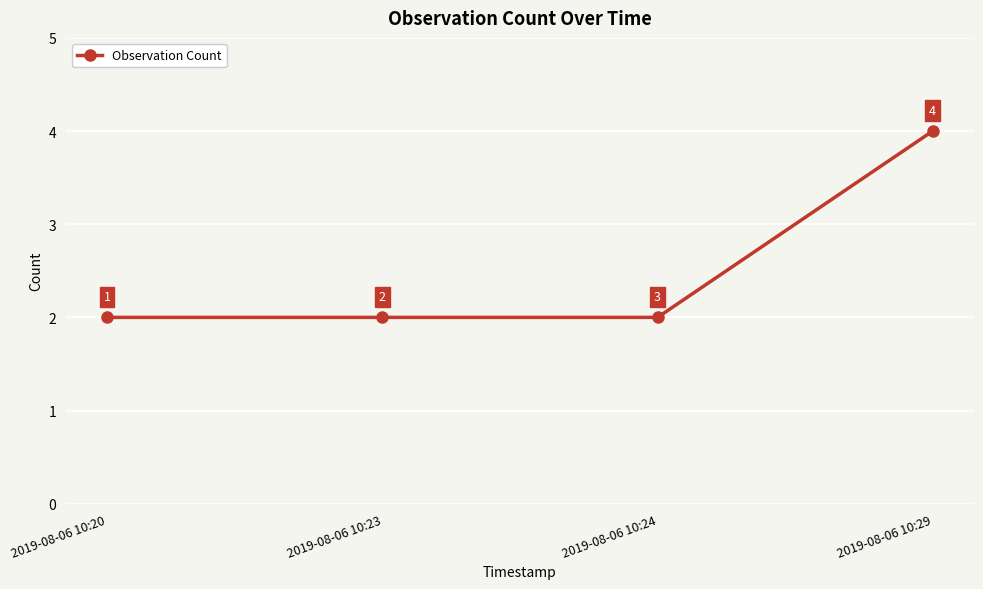

True or false: the data has more than 1 interior local peaks.

False